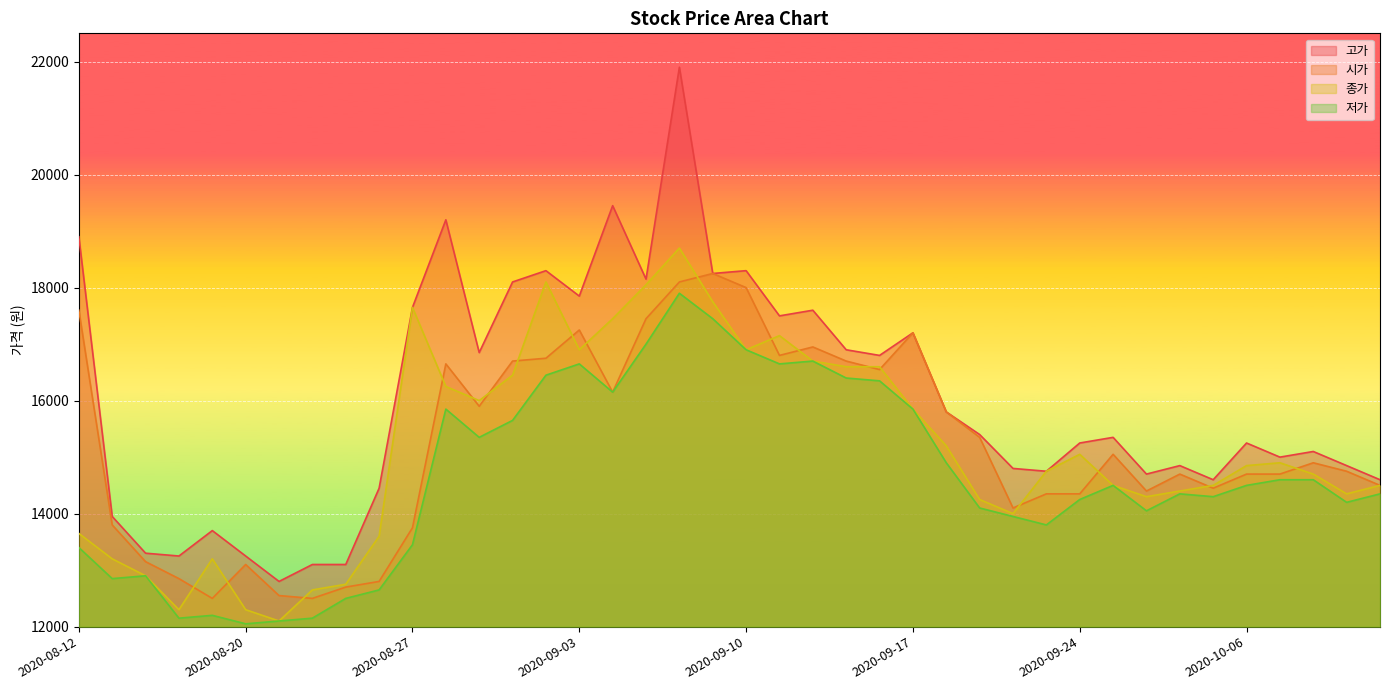

Reading left to right, list all the values displayed in this chart.

시가: 2020-08-12=17600	2020-08-13=13800	2020-08-14=13150	2020-08-18=12850	2020-08-19=12500	2020-08-20=13100	2020-08-21=12550	2020-08-24=12500	2020-08-25=12700	2020-08-26=12800	2020-08-27=13750	2020-08-28=16650	2020-08-31=15900	2020-09-01=16700	2020-09-02=16750	2020-09-03=17250	2020-09-04=16150	2020-09-07=17450	2020-09-08=18100	2020-09-09=18250	2020-09-10=18000	2020-09-11=16800	2020-09-14=16950	2020-09-15=16700	2020-09-16=16550	2020-09-17=17200	2020-09-18=15800	2020-09-21=15350	2020-09-22=14100	2020-09-23=14350	2020-09-24=14350	2020-09-25=15050	2020-09-28=14400	2020-09-29=14700	2020-10-05=14450	2020-10-06=14700	2020-10-07=14700	2020-10-08=14900	2020-10-12=14750	2020-10-13=14500
고가: 2020-08-12=18900	2020-08-13=13950	2020-08-14=13300	2020-08-18=13250	2020-08-19=13700	2020-08-20=13250	2020-08-21=12800	2020-08-24=13100	2020-08-25=13100	2020-08-26=14450	2020-08-27=17650	2020-08-28=19200	2020-08-31=16850	2020-09-01=18100	2020-09-02=18300	2020-09-03=17850	2020-09-04=19450	2020-09-07=18150	2020-09-08=21900	2020-09-09=18250	2020-09-10=18300	2020-09-11=17500	2020-09-14=17600	2020-09-15=16900	2020-09-16=16800	2020-09-17=17200	2020-09-18=15800	2020-09-21=15400	2020-09-22=14800	2020-09-23=14750	2020-09-24=15250	2020-09-25=15350	2020-09-28=14700	2020-09-29=14850	2020-10-05=14600	2020-10-06=15250	2020-10-07=15000	2020-10-08=15100	2020-10-12=14850	2020-10-13=14600
종가: 2020-08-12=13650	2020-08-13=13200	2020-08-14=12900	2020-08-18=12300	2020-08-19=13200	2020-08-20=12300	2020-08-21=12100	2020-08-24=12650	2020-08-25=12750	2020-08-26=13600	2020-08-27=17650	2020-08-28=16250	2020-08-31=16000	2020-09-01=16450	2020-09-02=18100	2020-09-03=16900	2020-09-04=17450	2020-09-07=18050	2020-09-08=18700	2020-09-09=17750	2020-09-10=16900	2020-09-11=17150	2020-09-14=16700	2020-09-15=16600	2020-09-16=16600	2020-09-17=15850	2020-09-18=15200	2020-09-21=14250	2020-09-22=14000	2020-09-23=14750	2020-09-24=15050	2020-09-25=14500	2020-09-28=14300	2020-09-29=14400	2020-10-05=14500	2020-10-06=14850	2020-10-07=14900	2020-10-08=14700	2020-10-12=14350	2020-10-13=14500
저가: 2020-08-12=13400	2020-08-13=12850	2020-08-14=12900	2020-08-18=12150	2020-08-19=12200	2020-08-20=12050	2020-08-21=12100	2020-08-24=12150	2020-08-25=12500	2020-08-26=12650	2020-08-27=13450	2020-08-28=15850	2020-08-31=15350	2020-09-01=15650	2020-09-02=16450	2020-09-03=16650	2020-09-04=16150	2020-09-07=17000	2020-09-08=17900	2020-09-09=17450	2020-09-10=16900	2020-09-11=16650	2020-09-14=16700	2020-09-15=16400	2020-09-16=16350	2020-09-17=15850	2020-09-18=14900	2020-09-21=14100	2020-09-22=13950	2020-09-23=13800	2020-09-24=14250	2020-09-25=14500	2020-09-28=14050	2020-09-29=14350	2020-10-05=14300	2020-10-06=14500	2020-10-07=14600	2020-10-08=14600	2020-10-12=14200	2020-10-13=14350